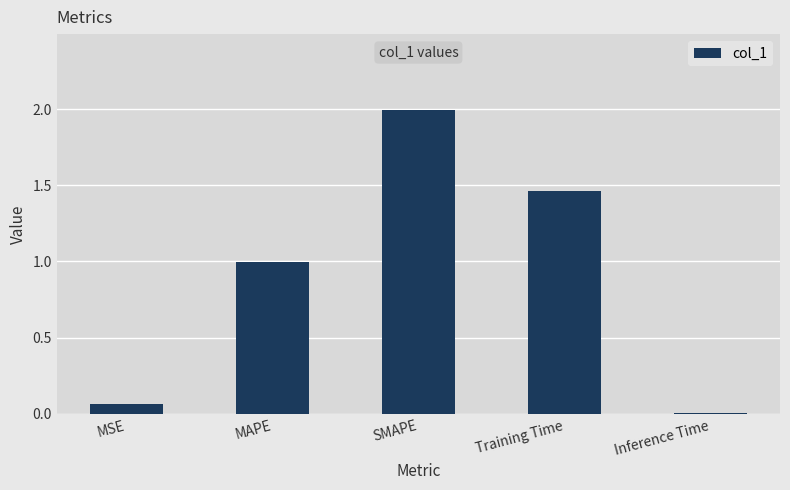

Which has a higher value, MSE or MAPE?

MAPE